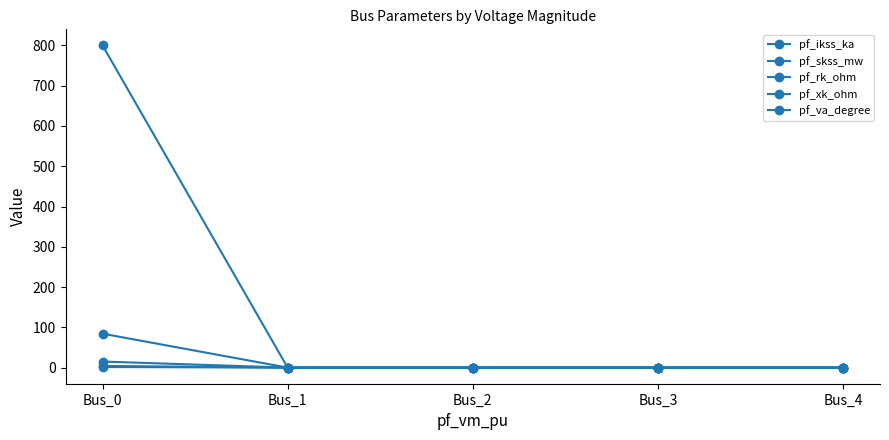

What is the sum of the pf_ikss_ka values at Bus_0 and Bus_1?

4.2